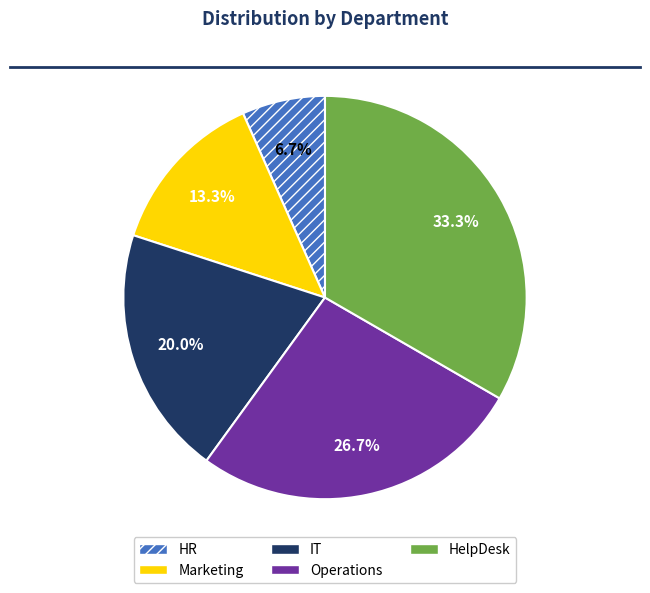

Is it true that IT is 6% of the pie?

False